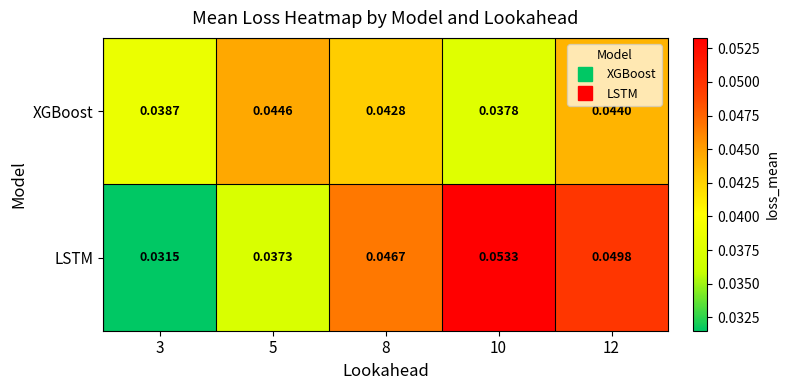

Between 5 and 12, which series saw the biggest shift?

LSTM